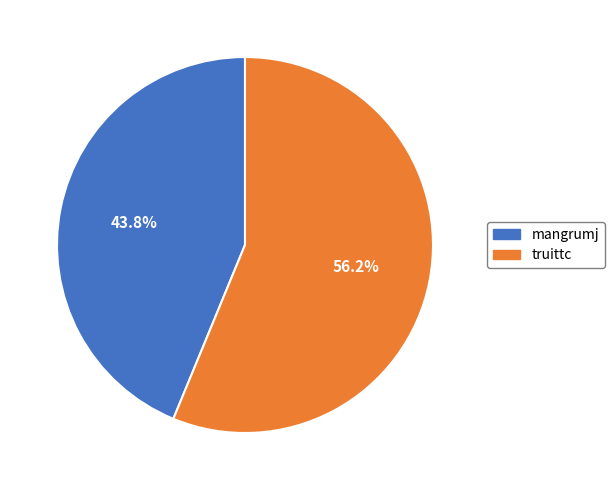

Which category has the smallest portion of the pie?

mangrumj